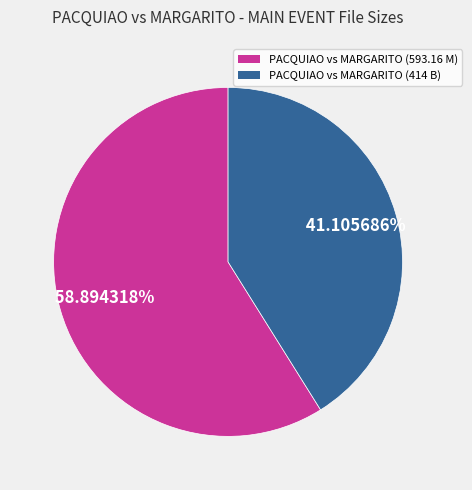

Combined, do PACQUIAO vs MARGARITO (593.16 M) and PACQUIAO vs MARGARITO (414 B) account for over 50%?

Yes